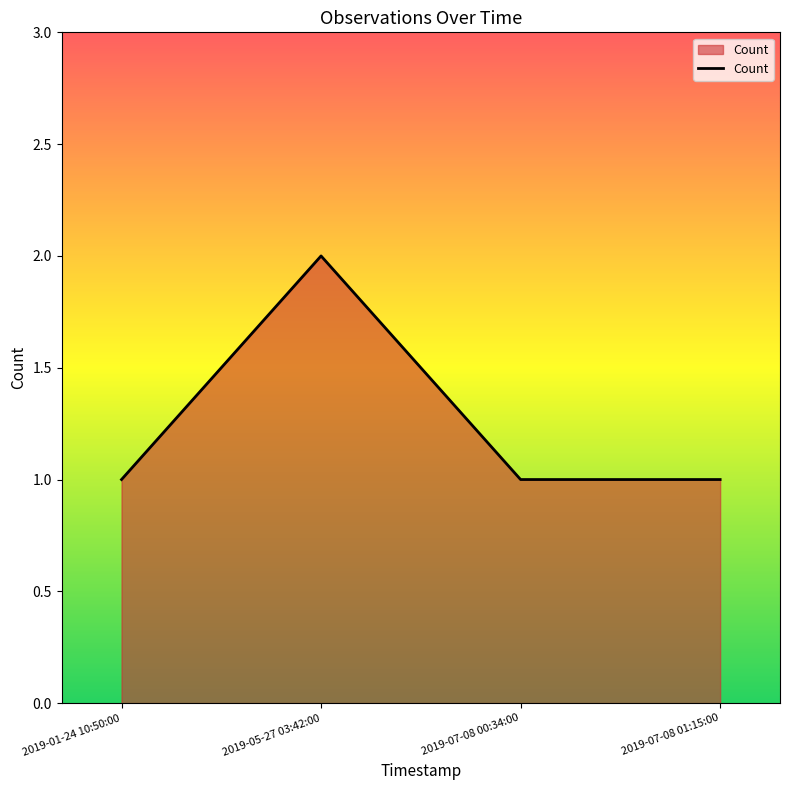

Count the number of data series in this chart.

1